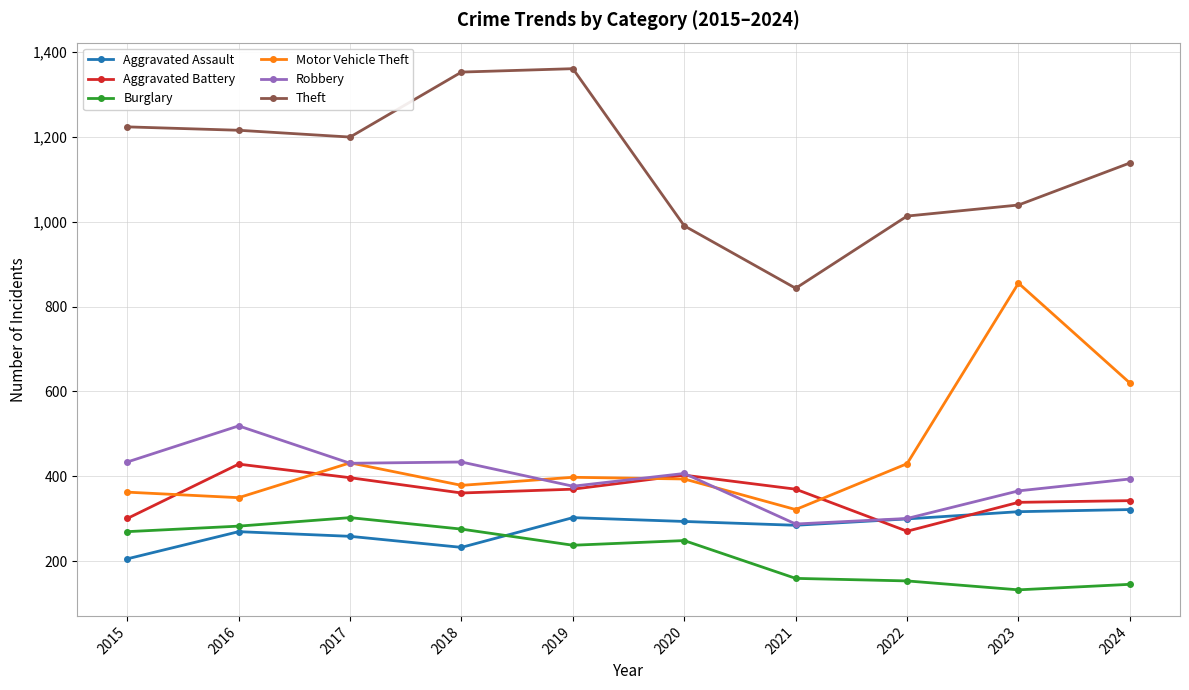

Which category has the lowest value in the Robbery series?

2021